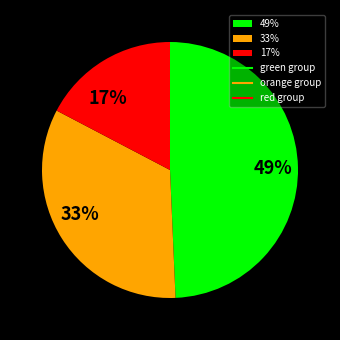

Is the sum of 49% and 33% greater than half?

Yes